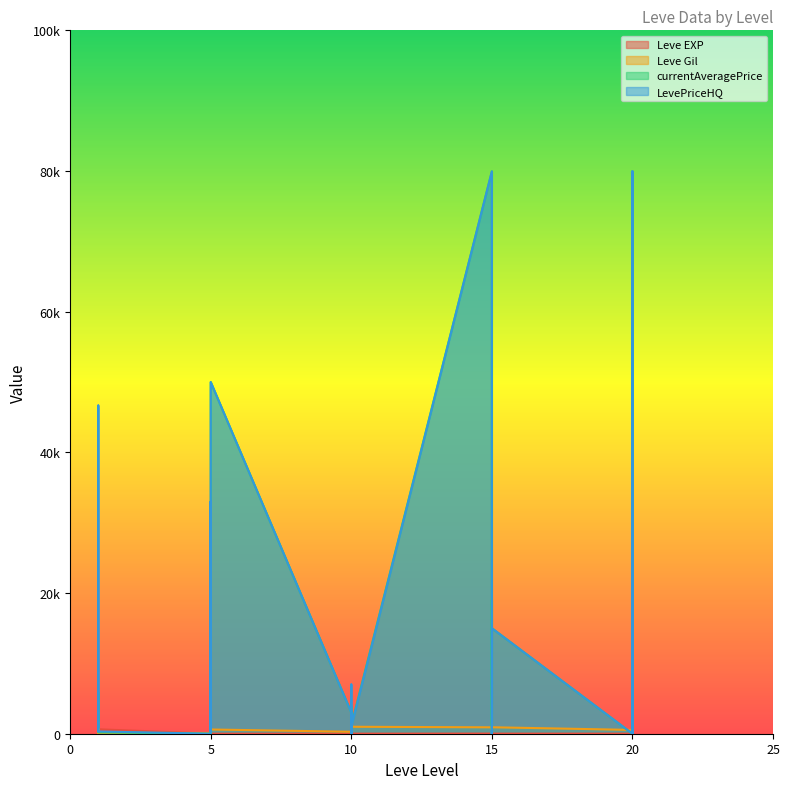

List the series in order of their peak value, lowest first.

Leve EXP, Leve Gil, currentAveragePrice, LevePriceHQ